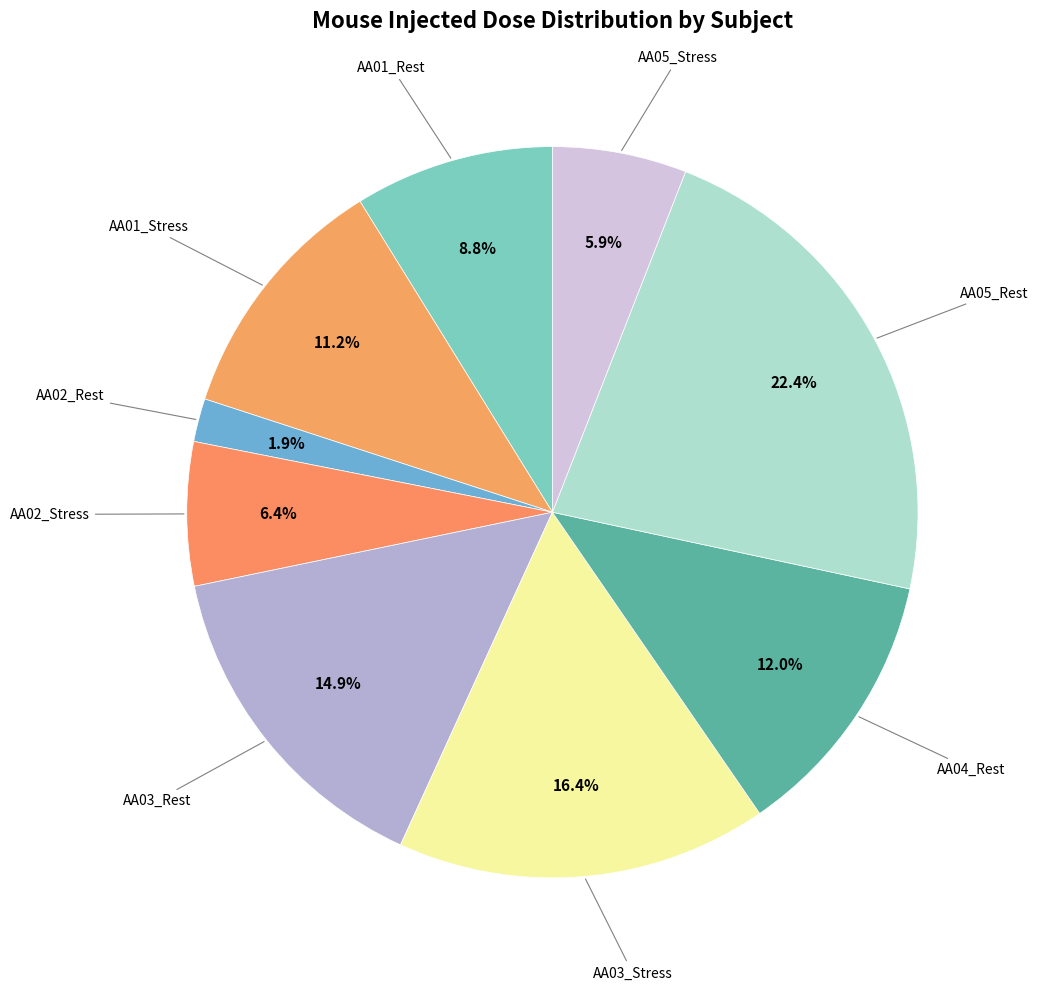

To the nearest percent, what is the average slice percentage?

11%